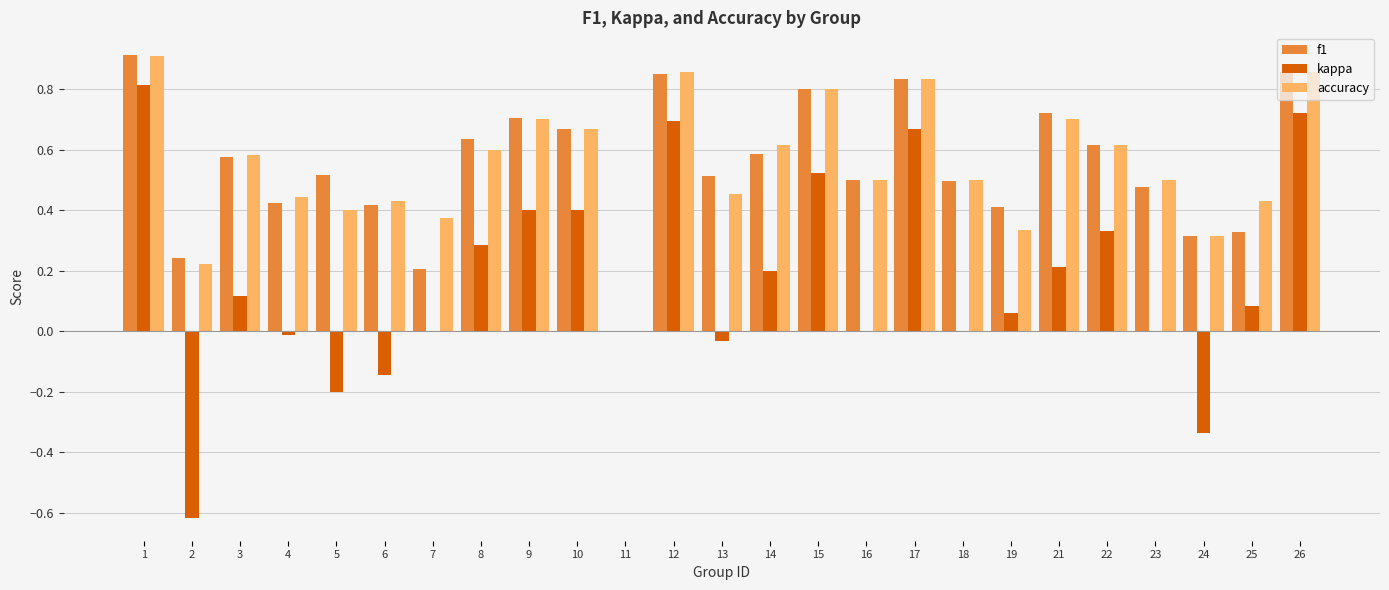

Which series changed the most between 11 and 12?

accuracy